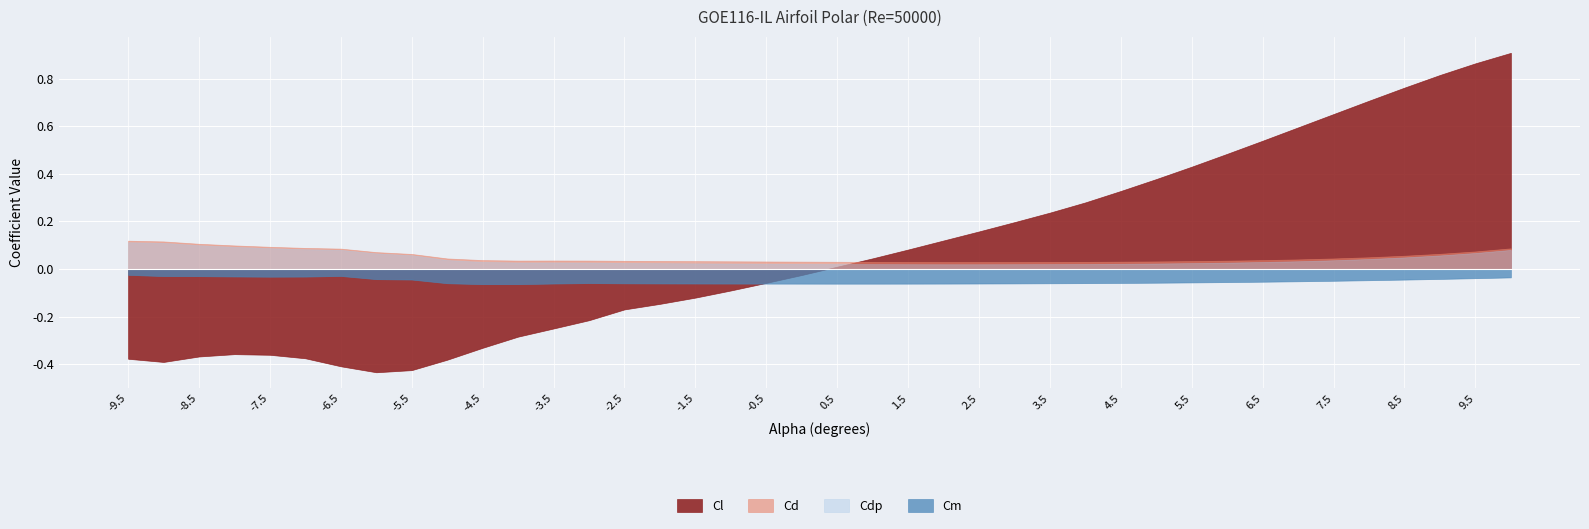

How many Cd values are between 0 and 1?

40